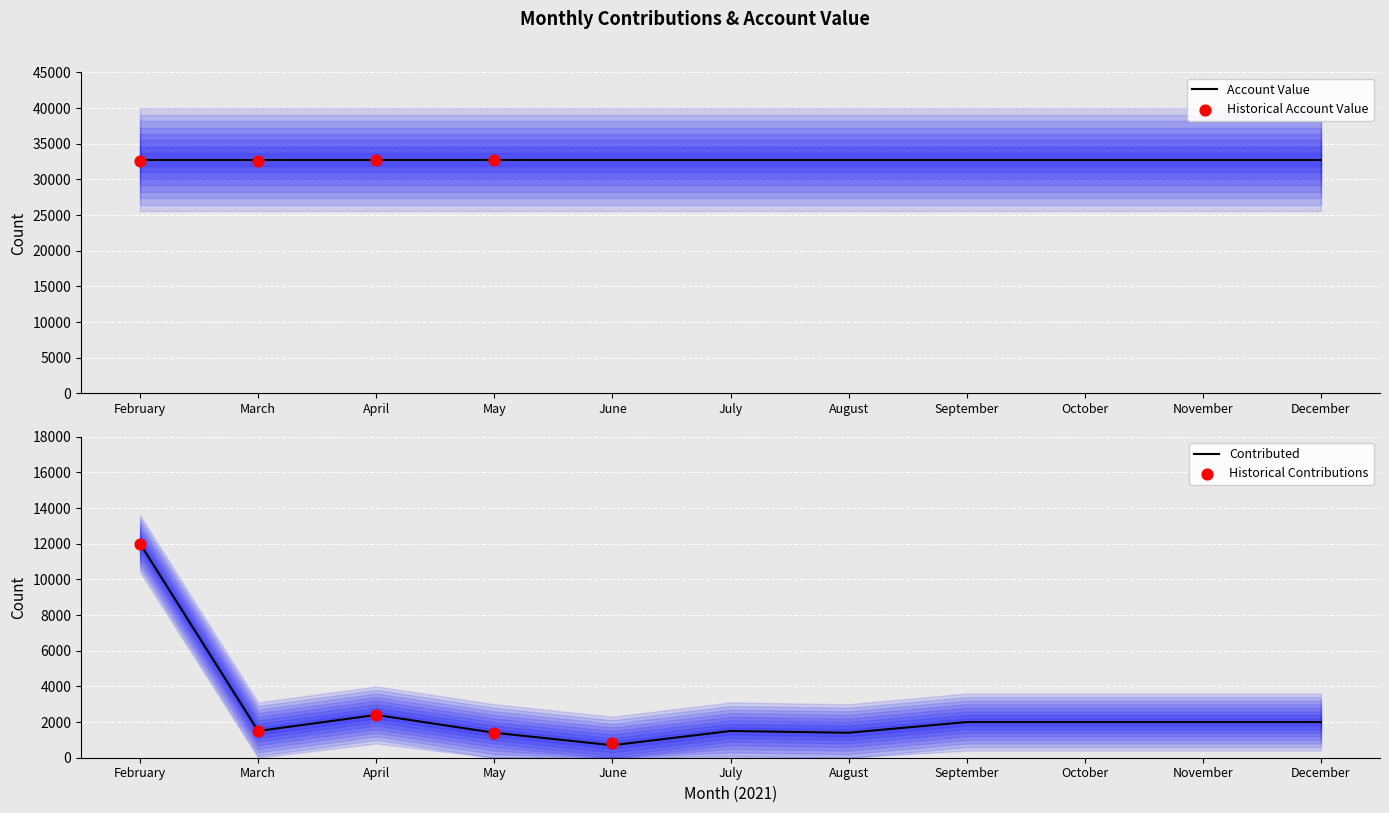

At which category is the sum across all series the highest?

February